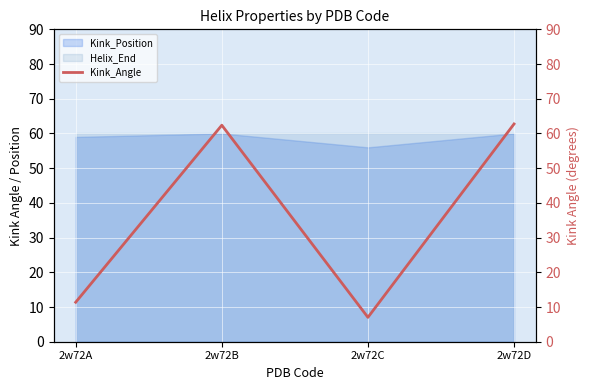

The Kink_Position series shows 60 at 2w72B. True or false?

True